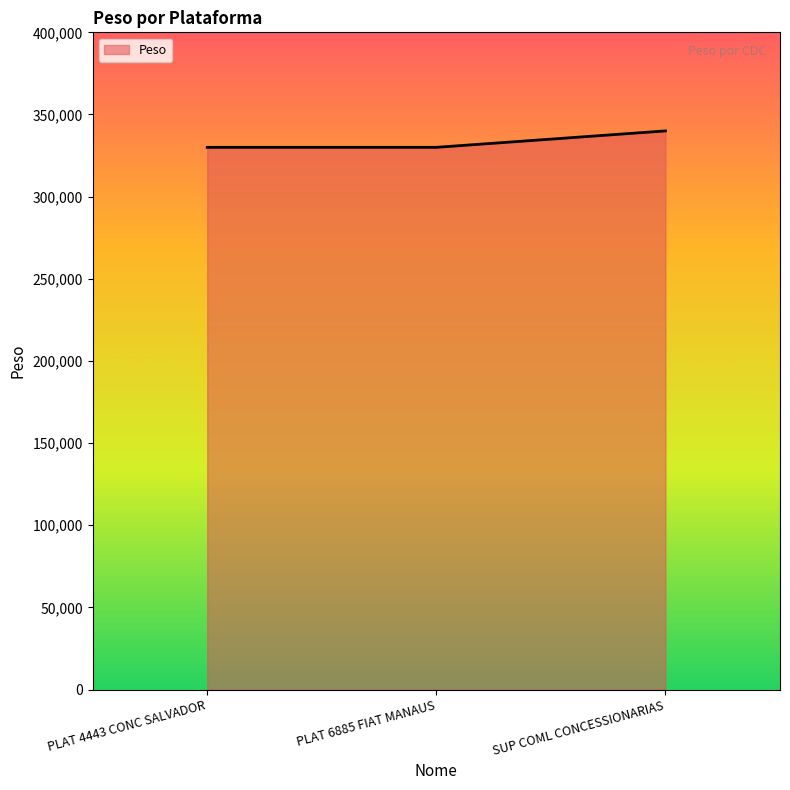

How many values are between 330000 and 340000?

3